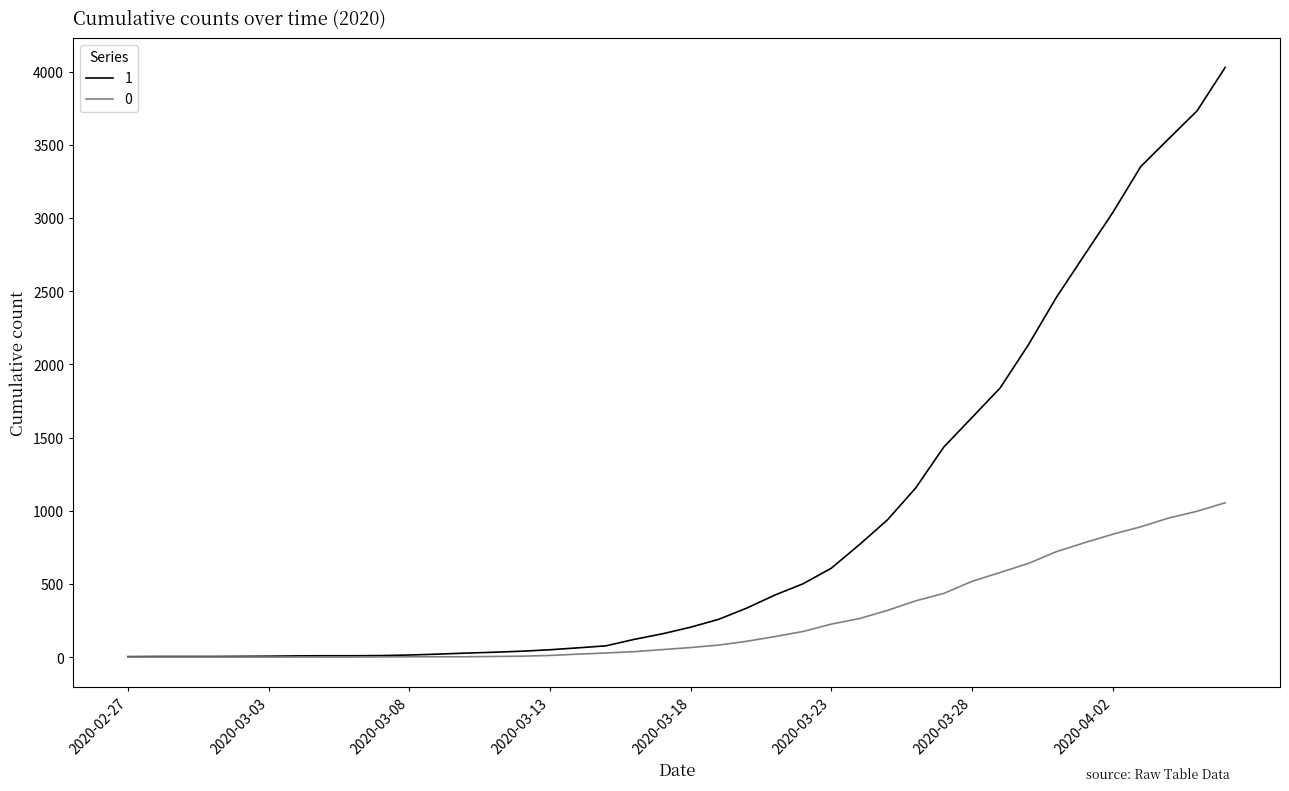

What is the greatest value displayed?

4028